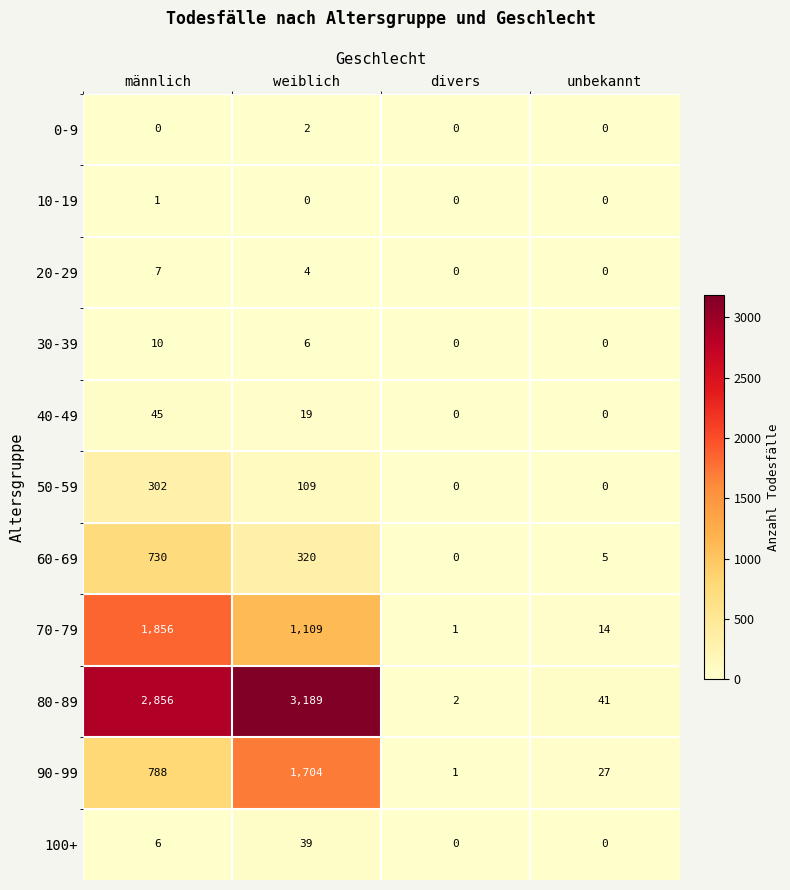

What is the total value across all series at unbekannt?

87